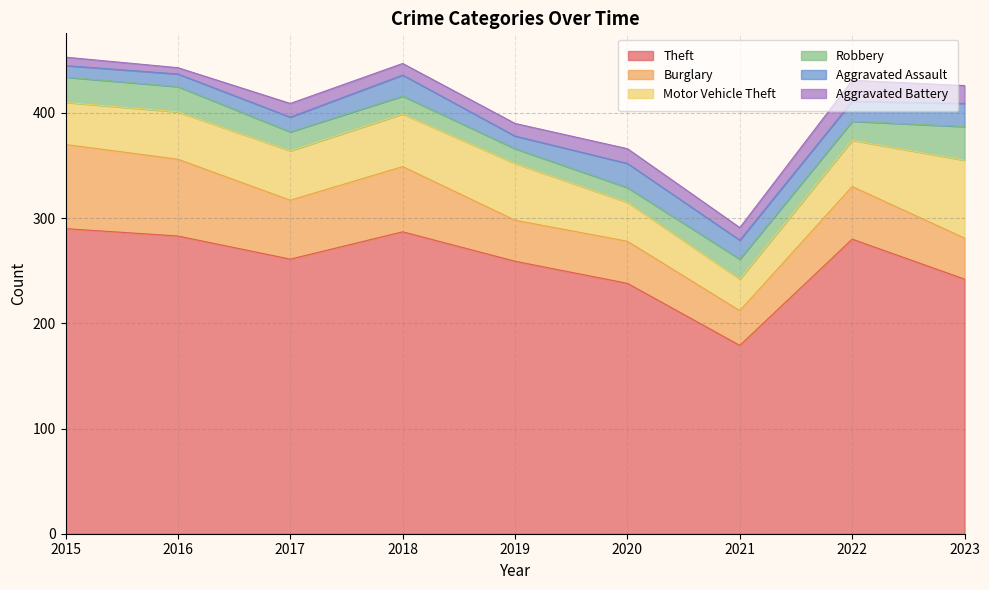

Reading left to right, what are all the values shown in this chart?

Theft: 290	283	261	287	259	238	179	280	242
Burglary: 80	73	56	62	39	40	33	50	39
Motor Vehicle Theft: 40	45	47	50	54	37	30	44	74
Robbery: 24	24	18	17	14	14	19	18	32
Aggravated Assault: 11	12	14	20	12	23	18	19	22
Aggravated Battery: 8	6	13	11	12	14	12	20	17